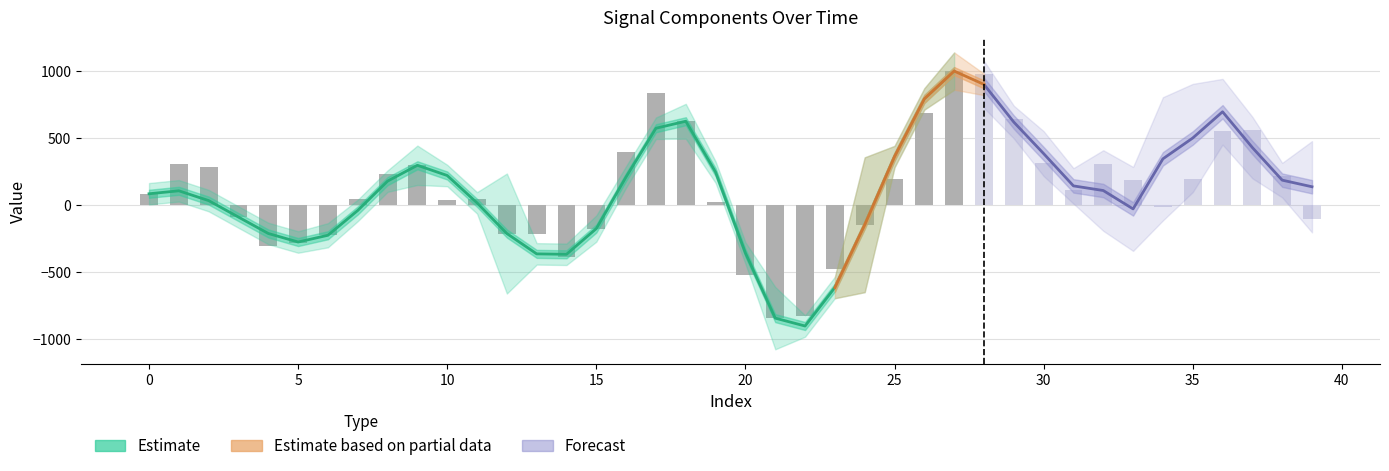

At how many categories does at least one series exceed 636?

6